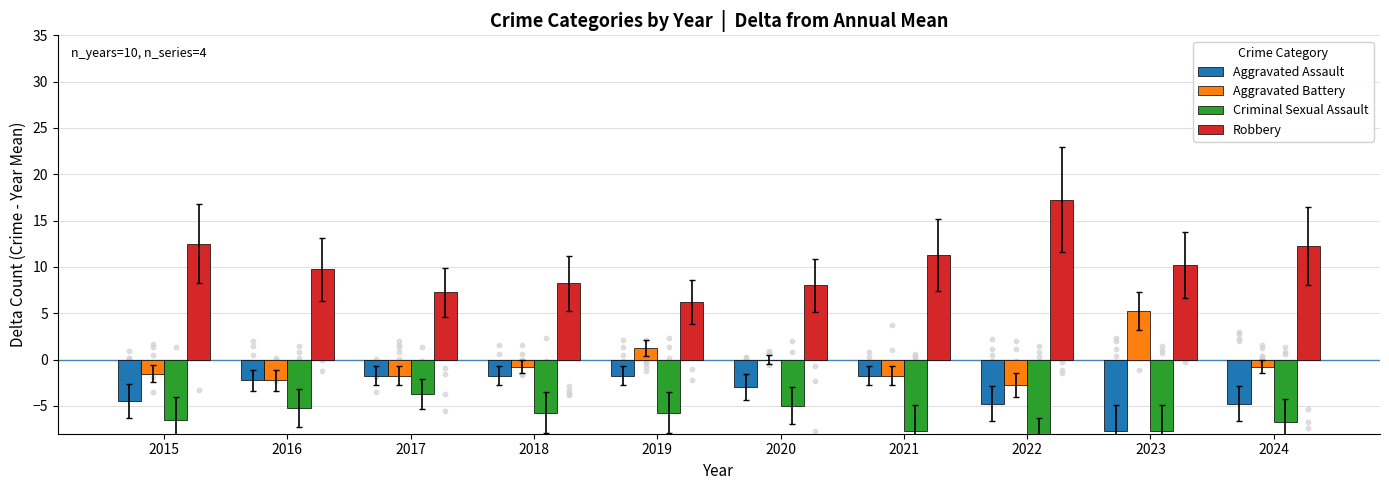

Is the value of Robbery at 2020 greater than the value of Aggravated Battery at 2022?

Yes